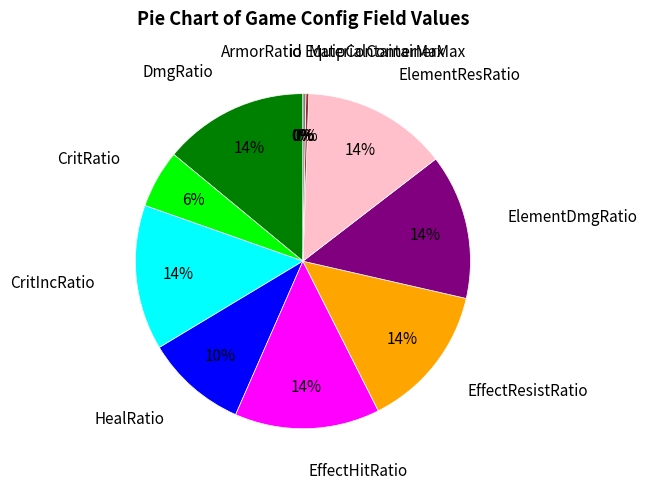

The DmgRatio slice represents 28% of the pie. True or false?

False